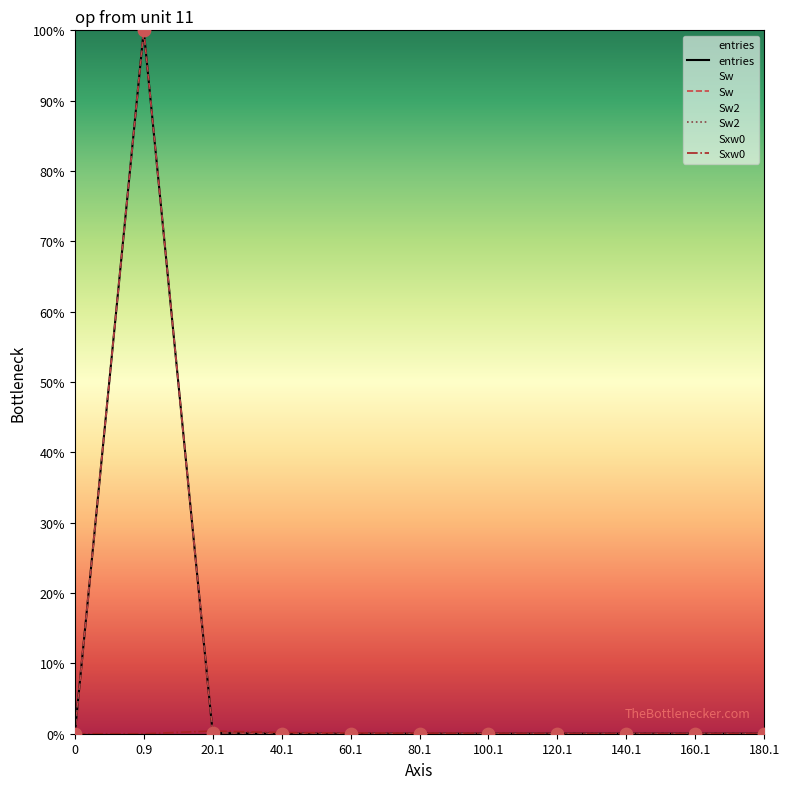

Is the value of Sxw0 at 140.1 greater than the value of Sw2 at 180.1?

No